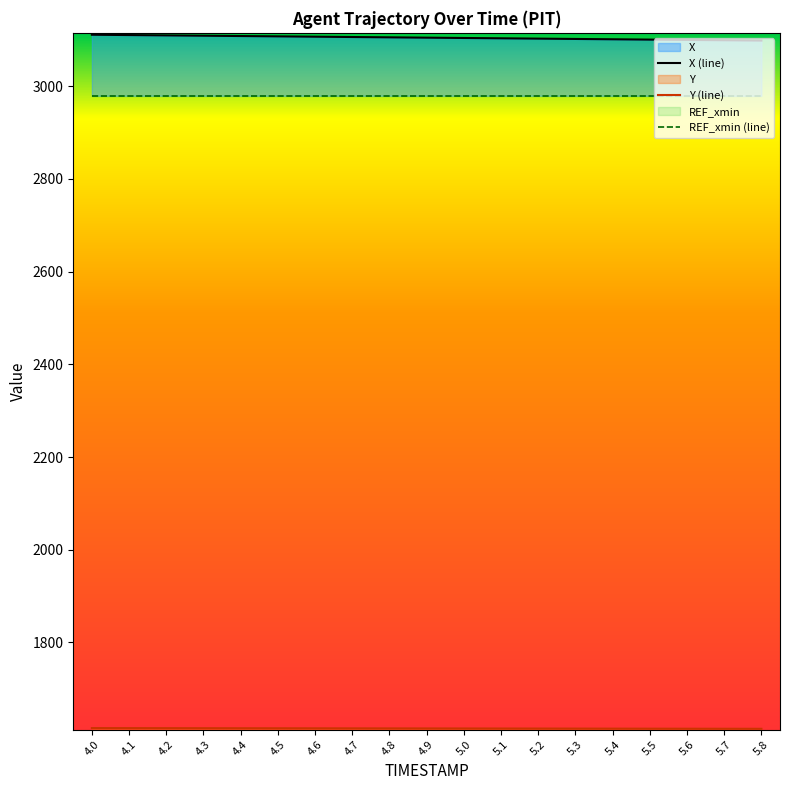

What is the maximum value shown in the chart?

3110.9